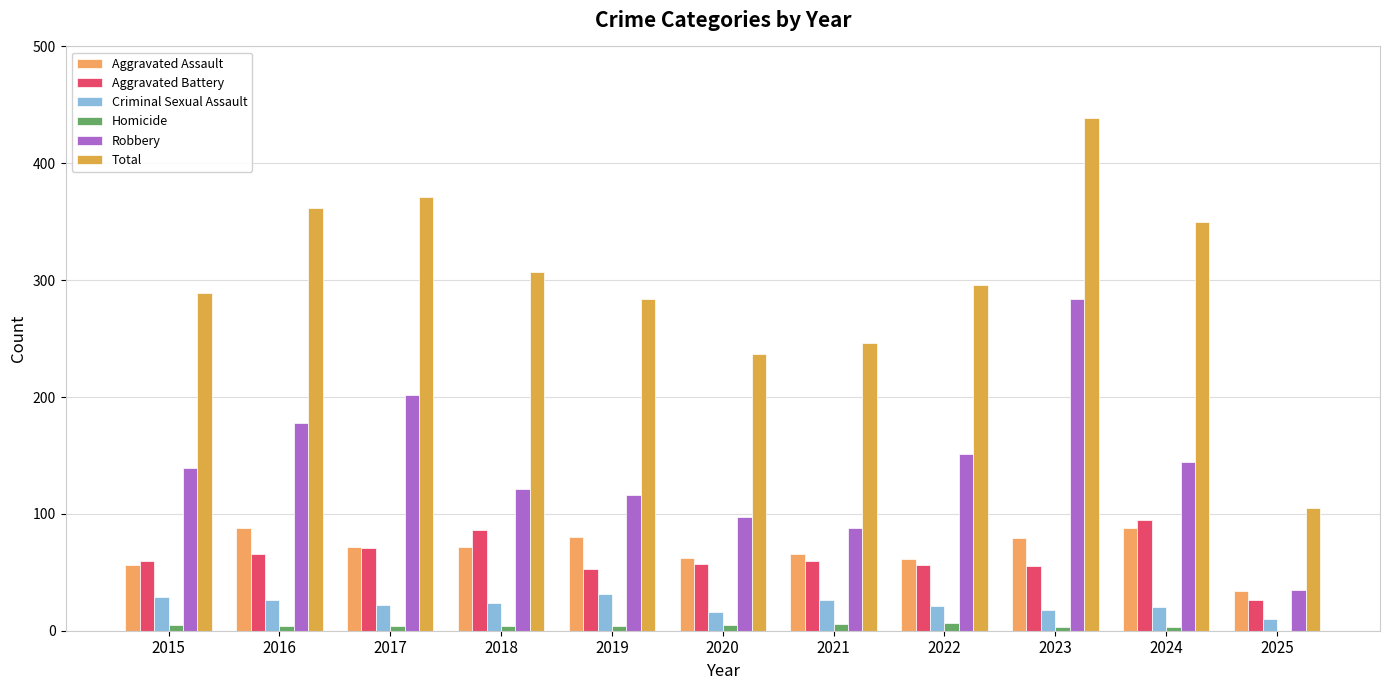

Which series changed the most between 2015 and 2019?

Aggravated Assault